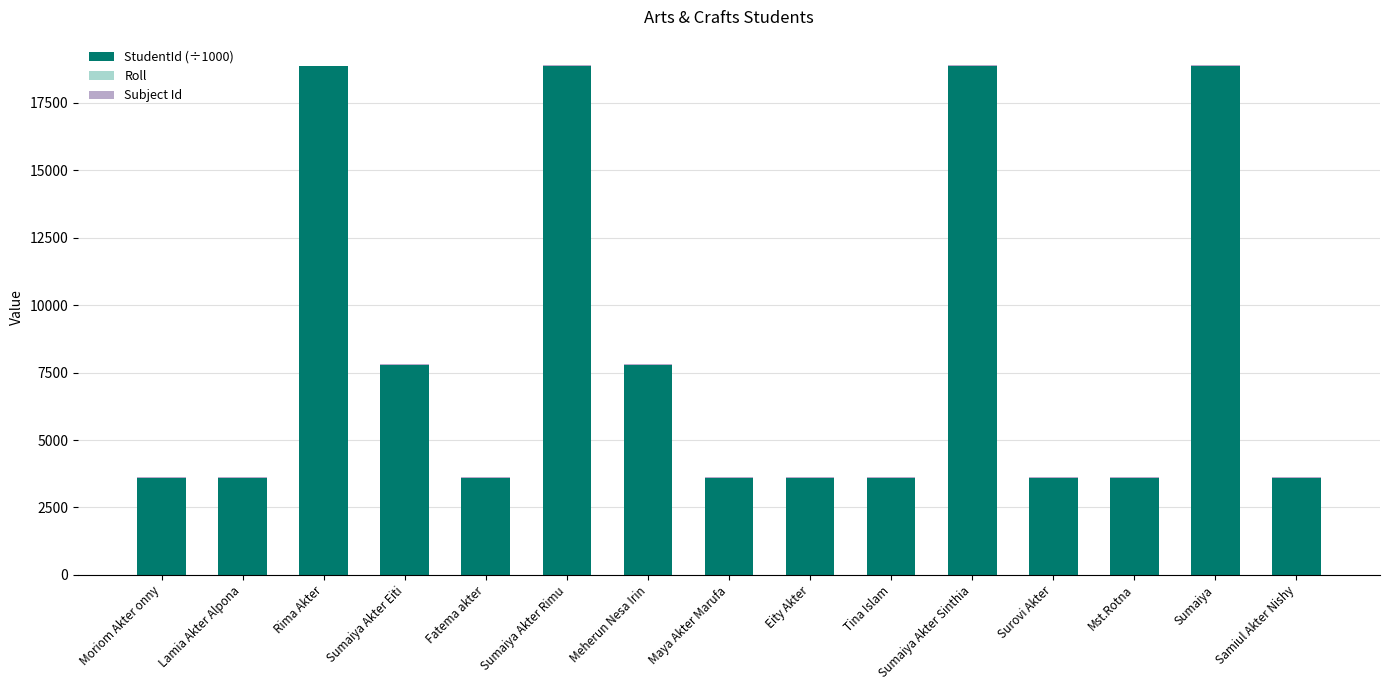

What is the highest value of the StudentId (÷1000) series?

18858.1